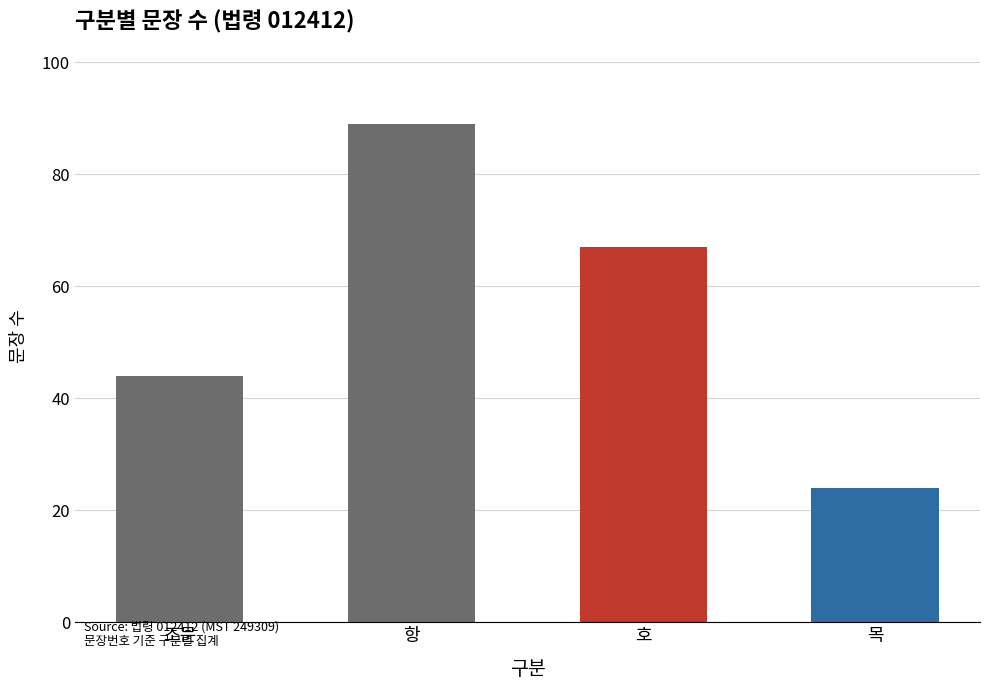

Approximately how many times larger is the value at 항 compared to 호?

1.3